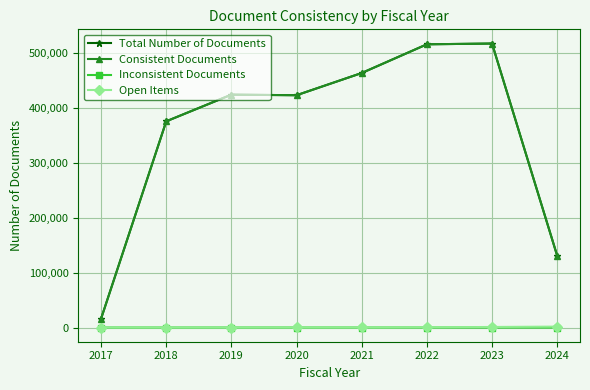

True or false: Total Number of Documents and Inconsistent Documents intersect in this chart.

False